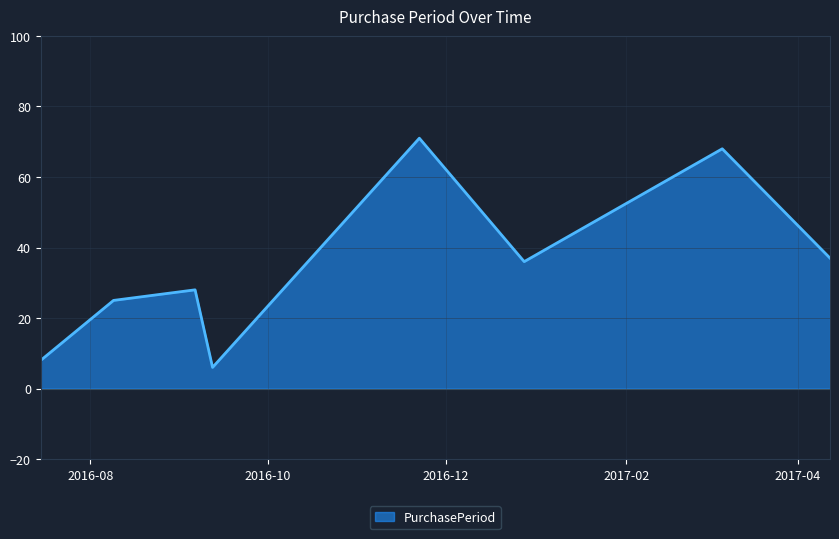

How many interior local peaks (higher than both neighbors) does the data have?

3